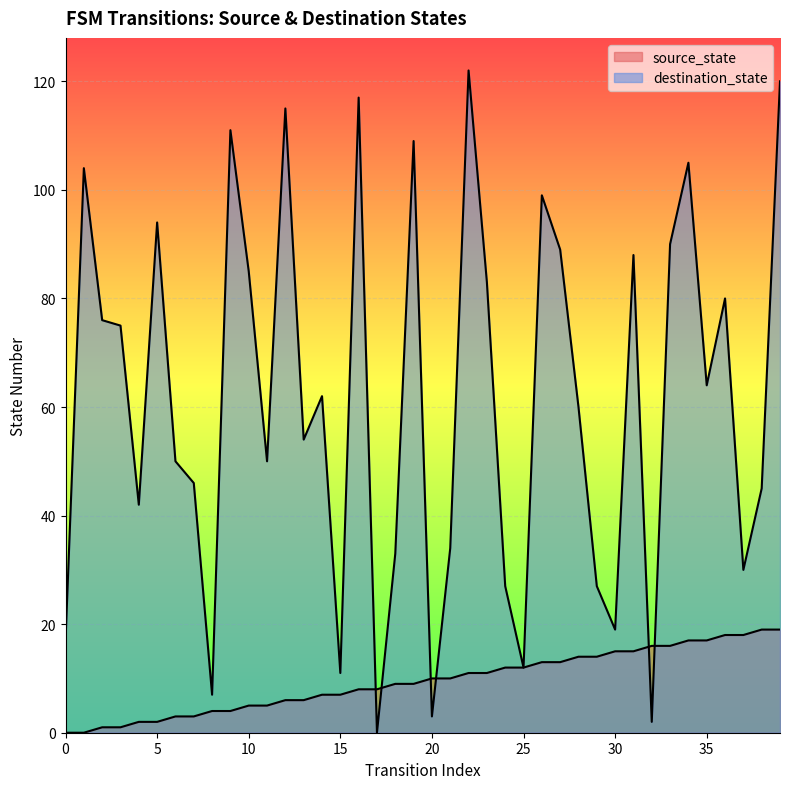

What is the sum of the destination_state values at 1 and 8?

111